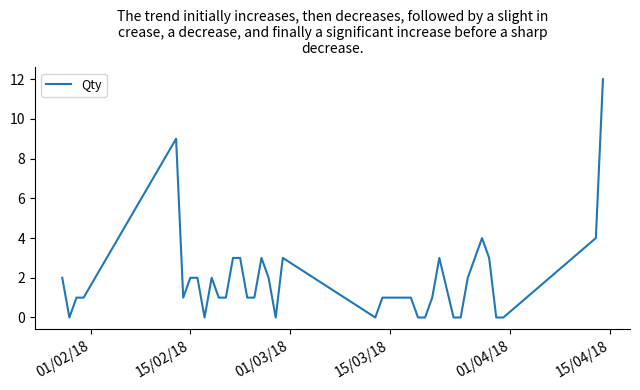

What is the average value?

2